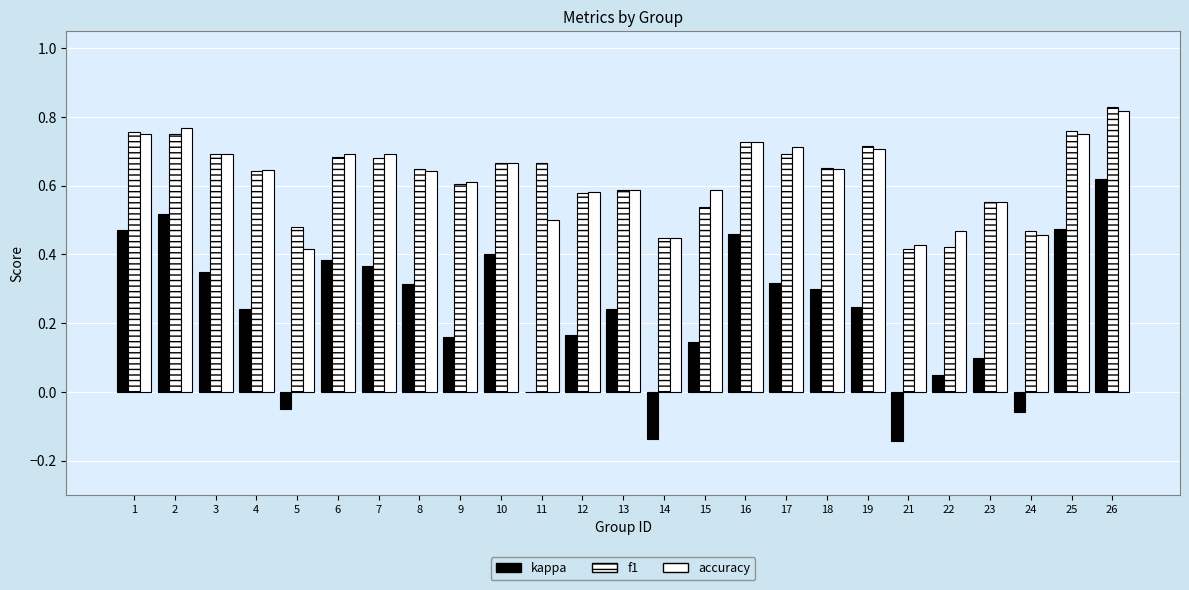

Which series changed the most between 17 and 26?

kappa